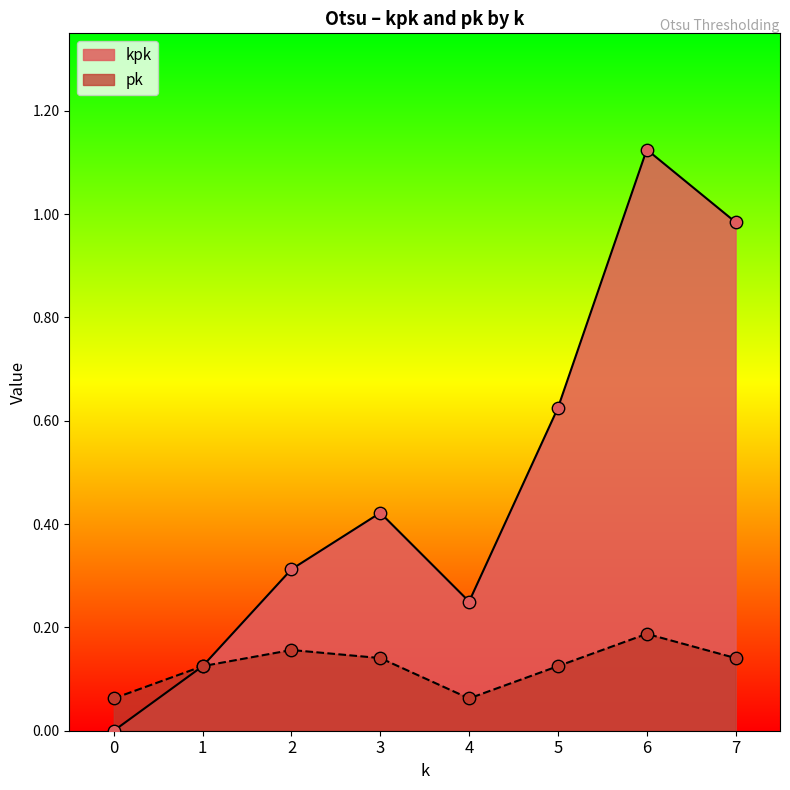

Is the value of kpk at 0 greater than the value of pk at 3?

No